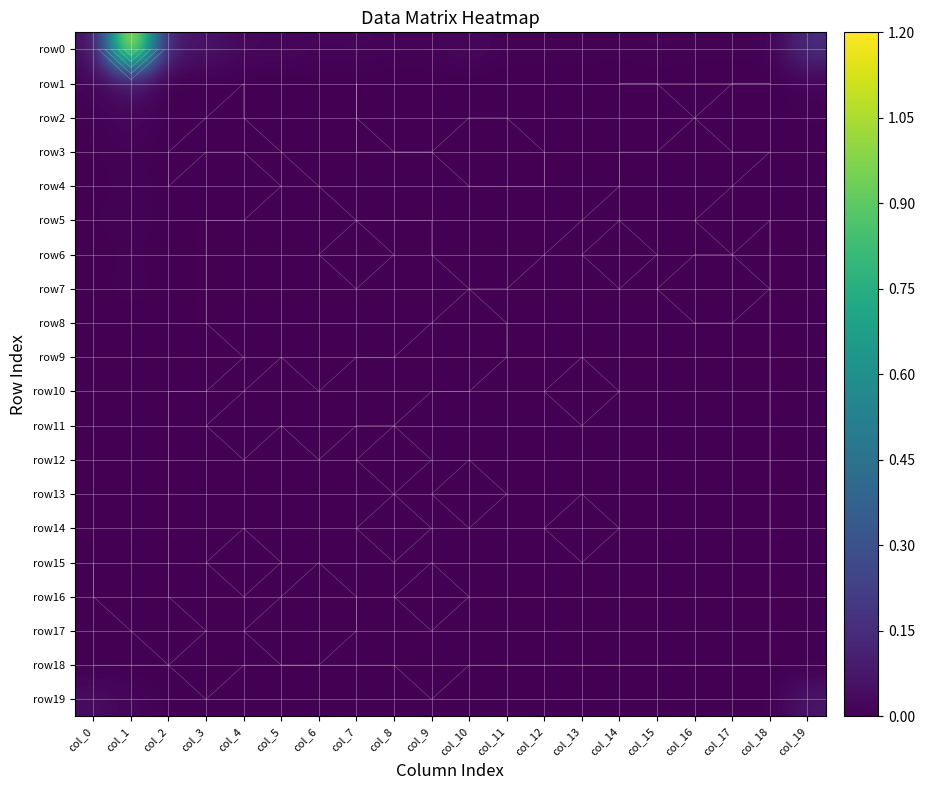

Is it true that row16 equals -0.0 at col_10?

False